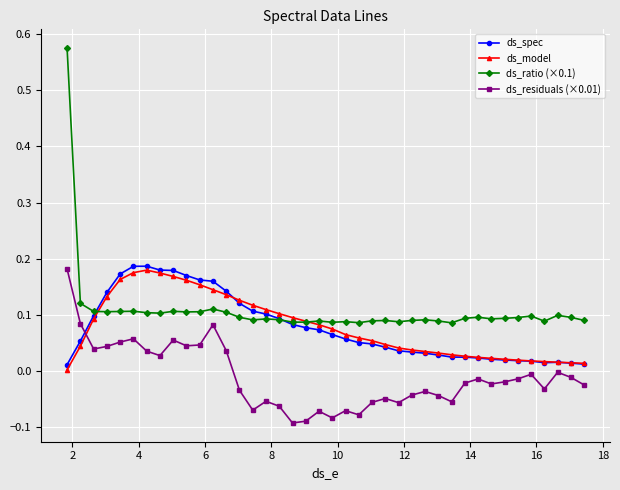

Which series has the widest spread of values?

ds_ratio (×0.1)